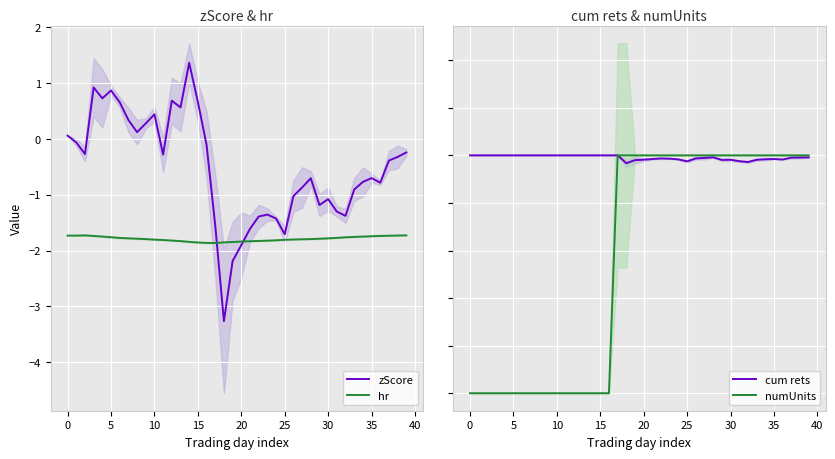

The hr series shows -1.8 at 30. True or false?

True